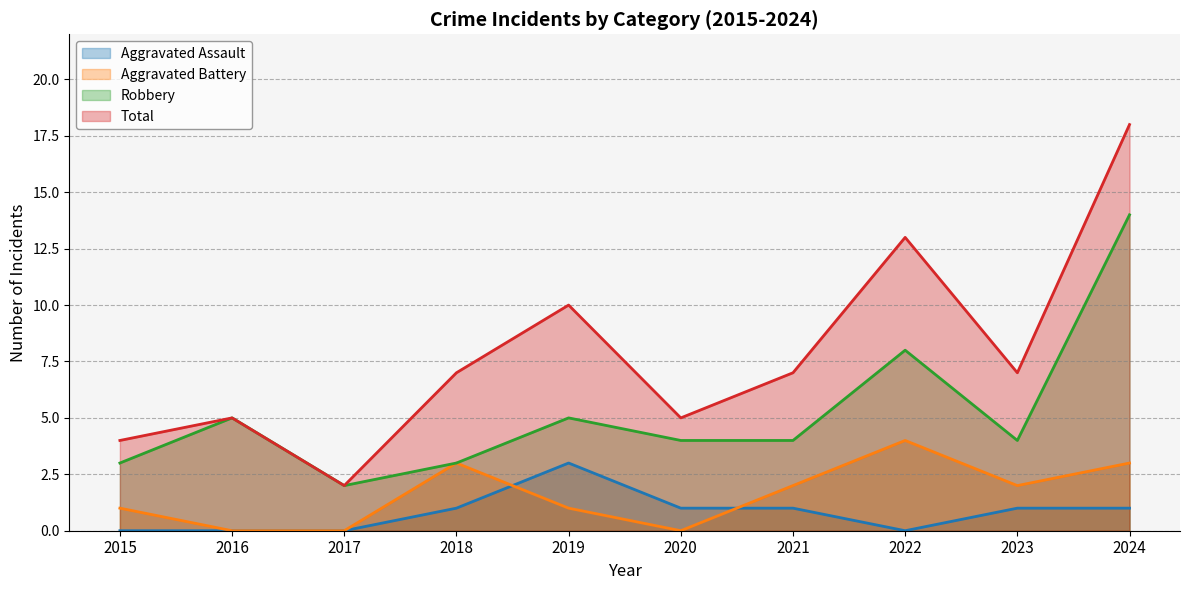

Reading left to right, extract all data points from this chart.

Aggravated Assault: 0	0	0	1	3	1	1	0	1	1
Aggravated Battery: 1	0	0	3	1	0	2	4	2	3
Robbery: 3	5	2	3	5	4	4	8	4	14
Total: 4	5	2	7	10	5	7	13	7	18